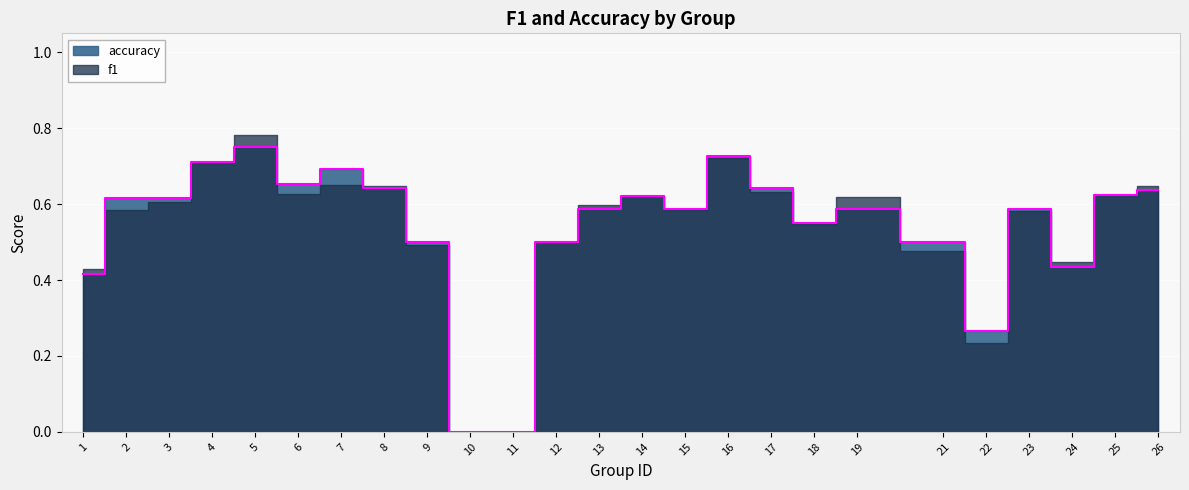

Reading right to left, list all the values displayed in this chart.

0.6	0.6	0.4	0.6	0.3	0.5	0.6	0.6	0.6	0.7	0.6	0.6	0.6	0.5	0.0	0.0	0.5	0.6	0.7	0.7	0.8	0.7	0.6	0.6	0.4